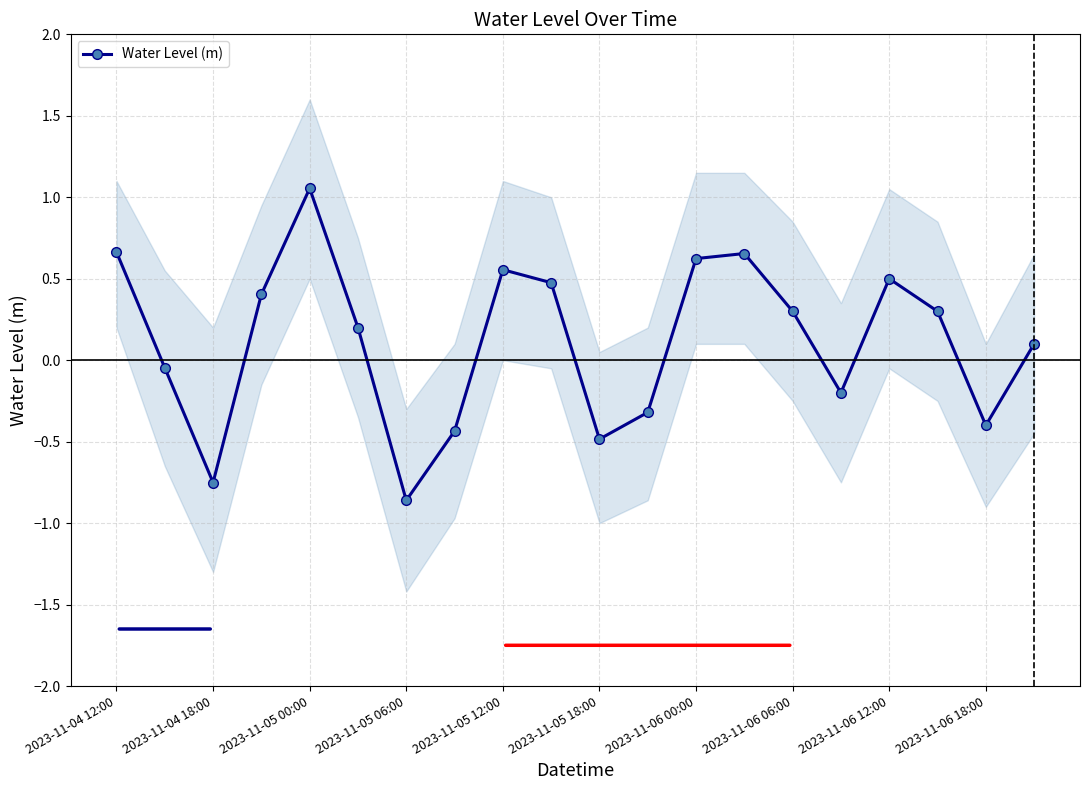

Where does the Water Level (m) series first go above 0?

2023-11-04 12:00